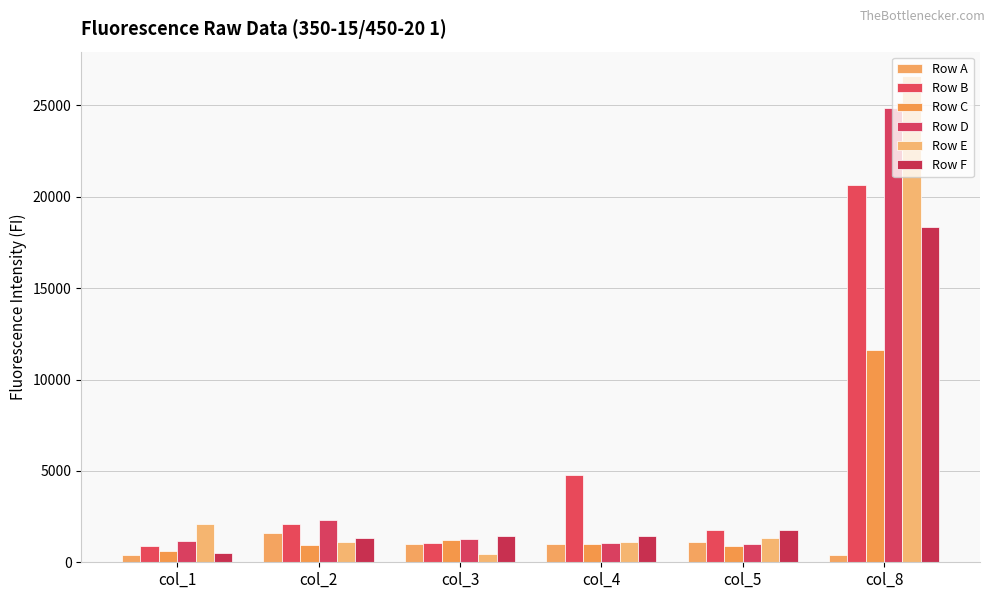

What is the value of the Row B bar at the 1st from the left?

874